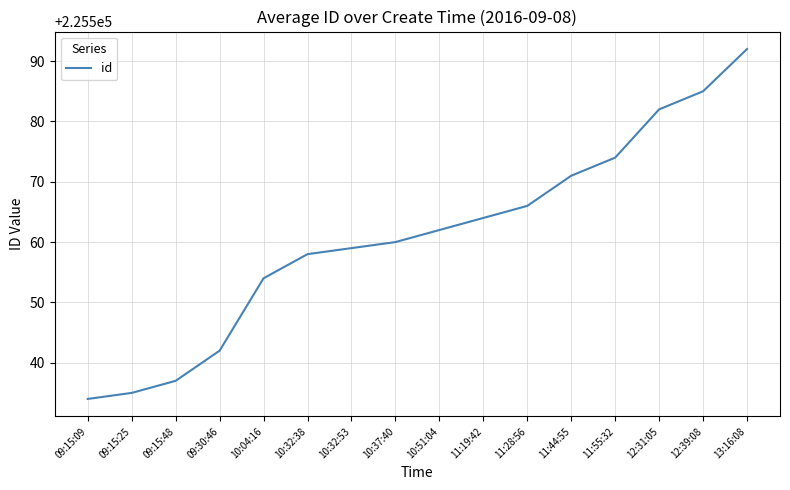

Which has a higher value, 10:32:38 or 10:51:04?

10:51:04